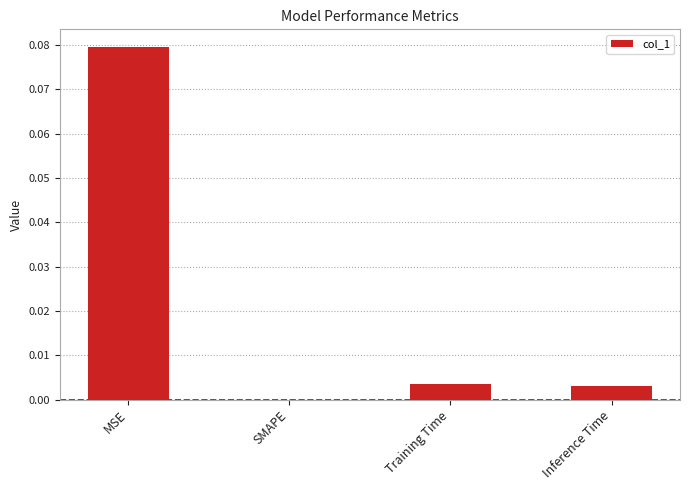

True or false: the data shows 0.0 at SMAPE.

True